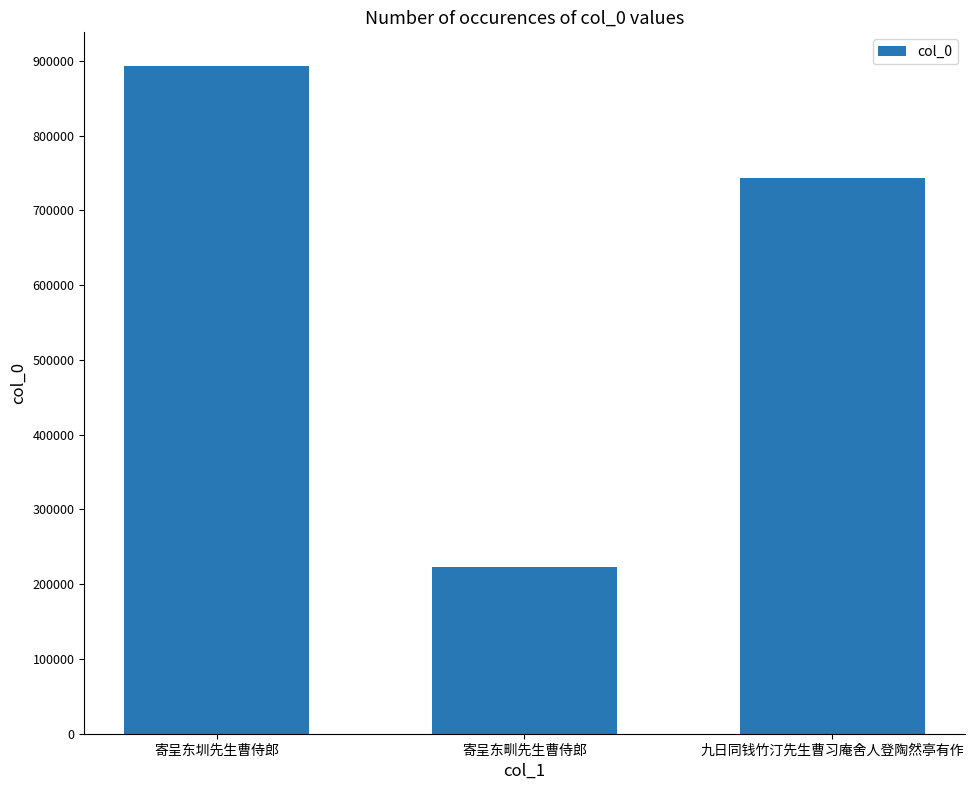

What is the approximate value at 寄呈东圳先生曹侍郎?

893621